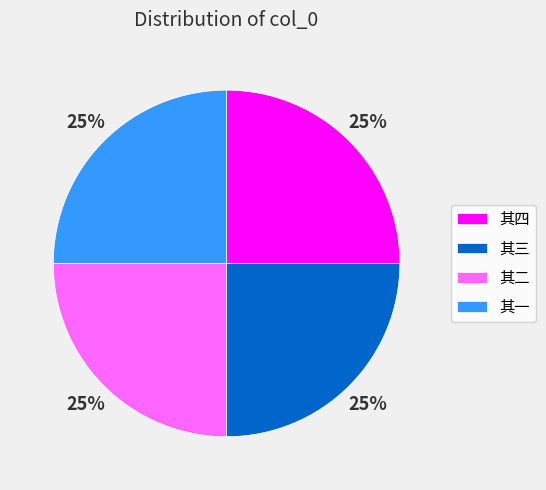

To the nearest percent, what is the combined percentage of 其四 and 其三?

50%